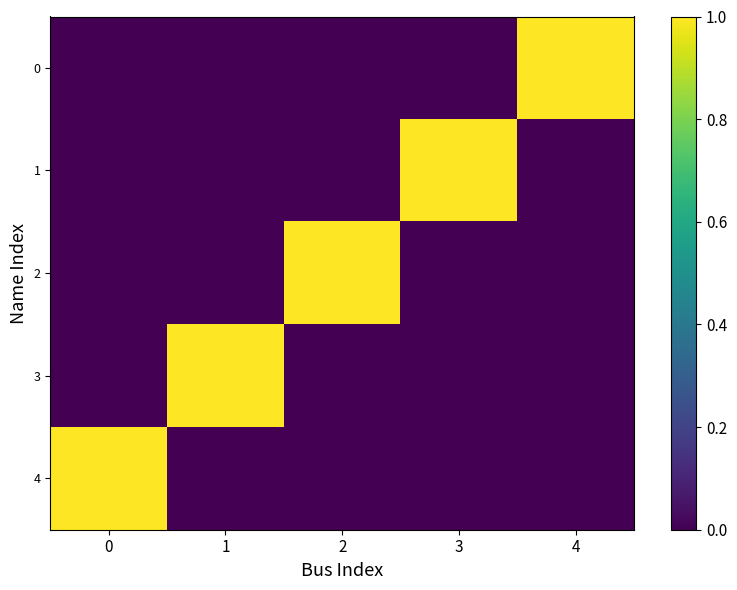

At how many categories does at least one series exceed 0?

5